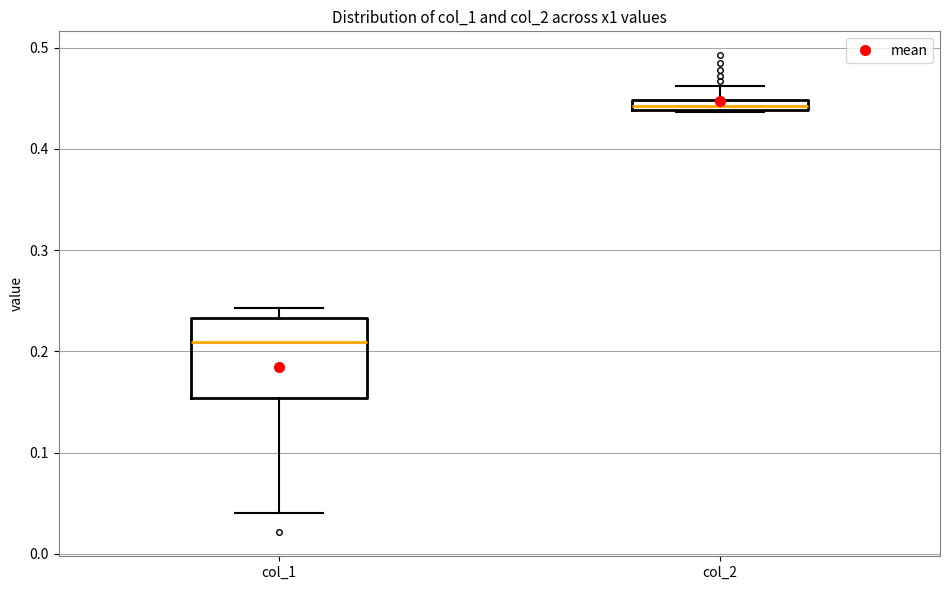

Which box has the lowest median line?

col_1